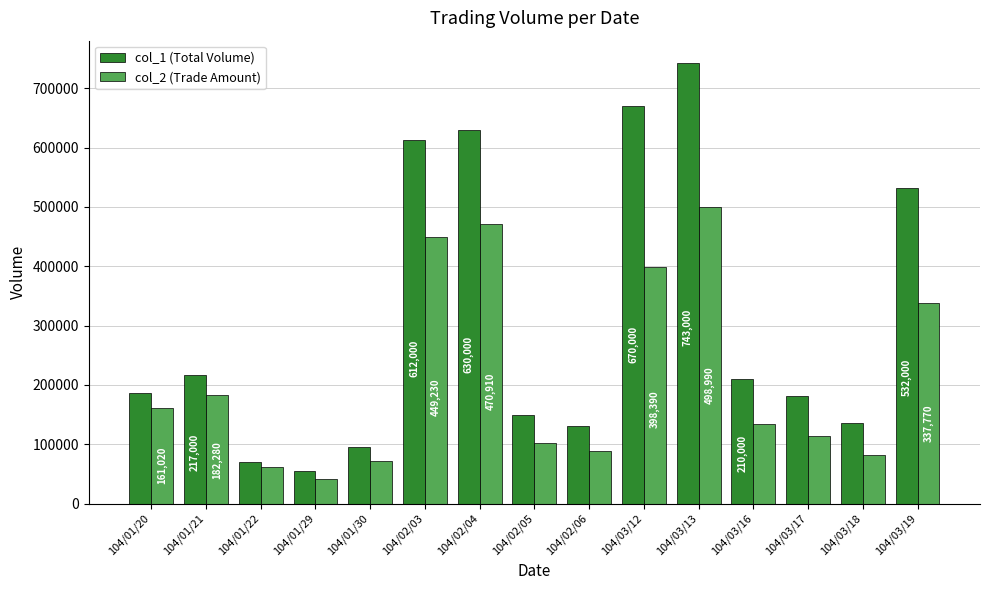

What is the average value of the col_2 (Trade Amount) series?

213071